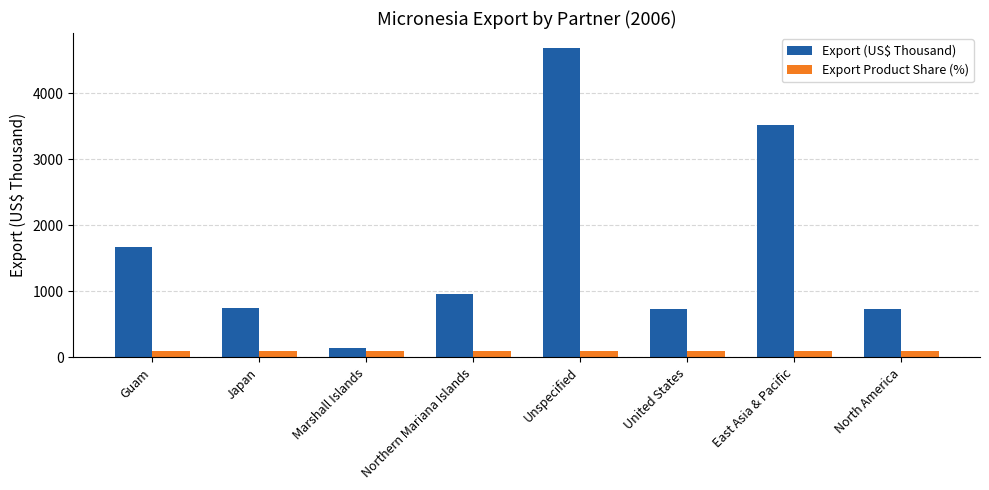

List the series in order of their overall mean, lowest first.

Export Product Share (%), Export (US$ Thousand)